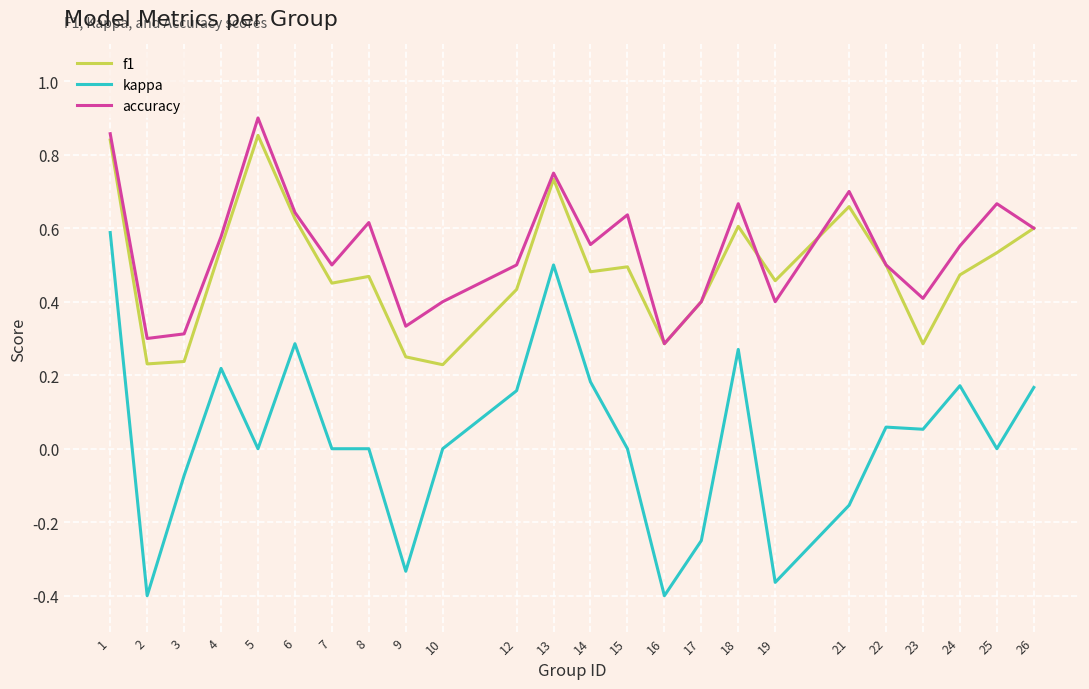

At which category does f1 reach its first local peak?

5